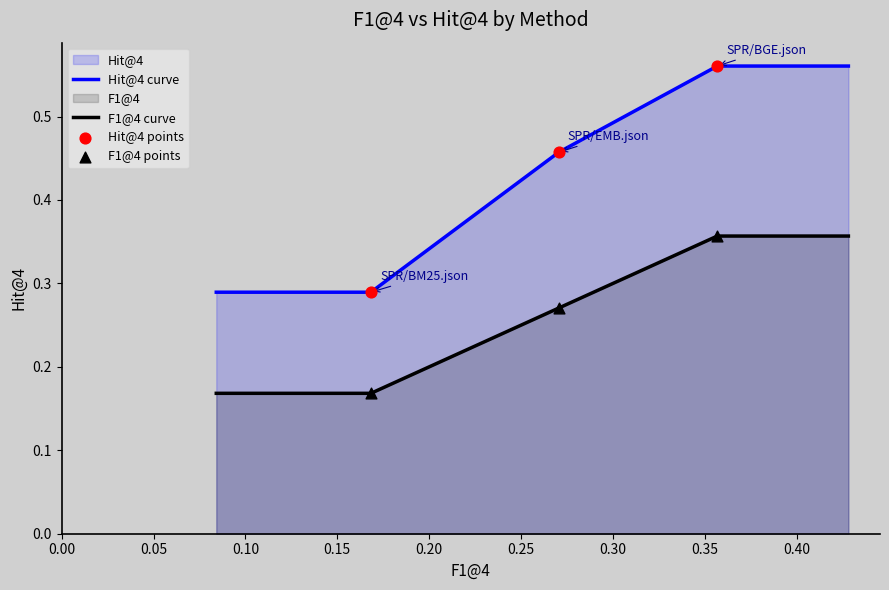

At which category is the sum across all series the highest?

SPR/BGE.json